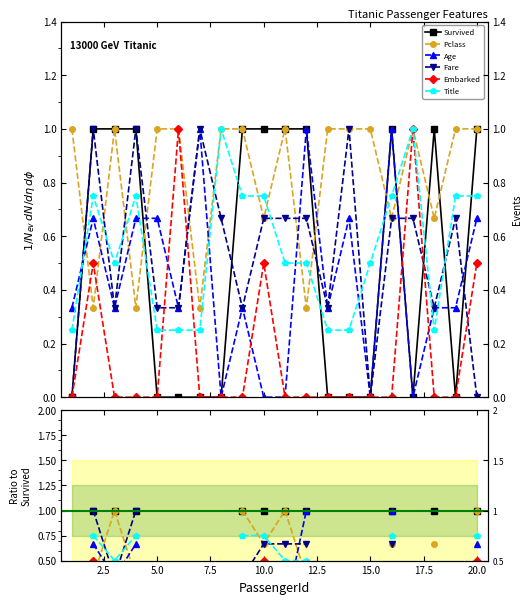

True or false: Fare and Pclass intersect in this chart.

True